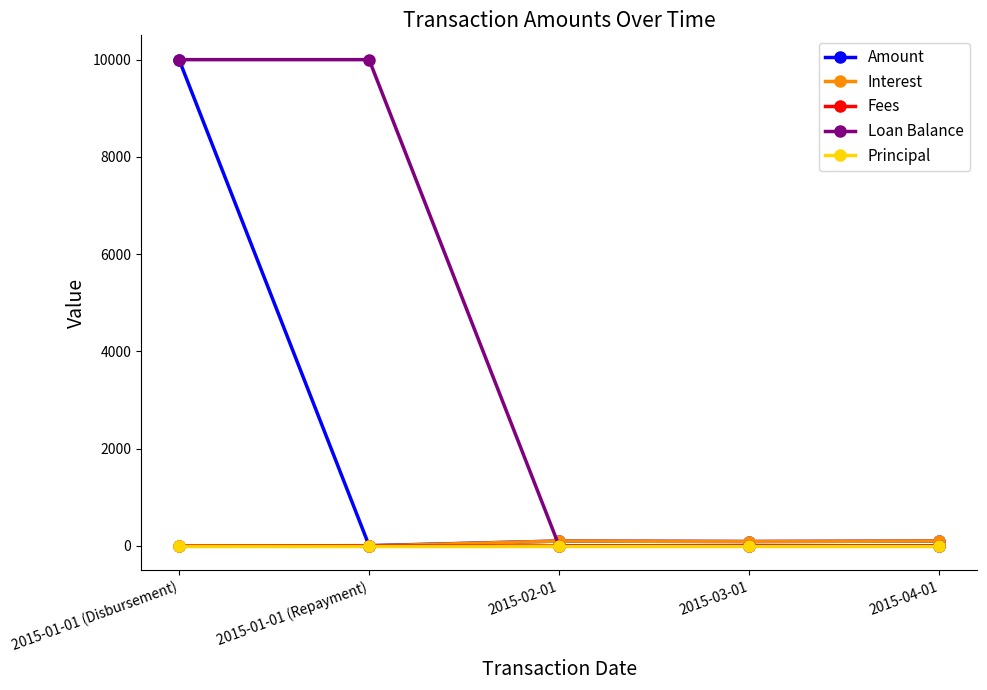

The value of Fees at 2015-04-01 is 0.0. True or false?

True